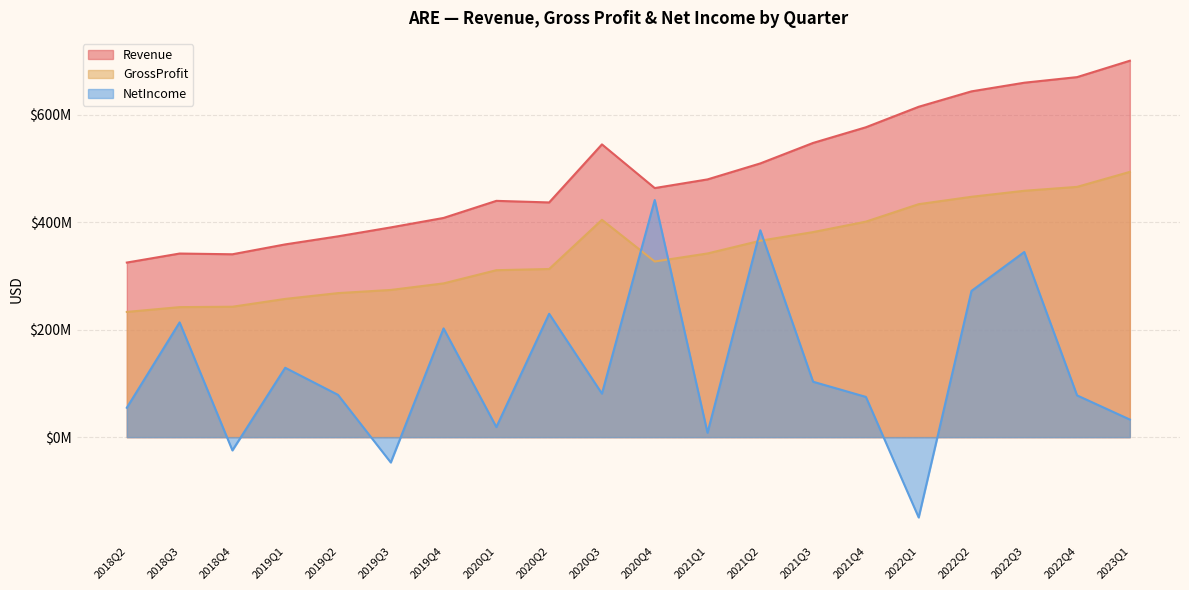

What is the greatest value displayed?

700795000